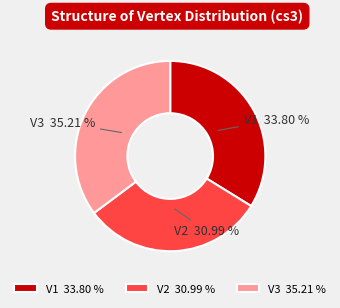

Count the number of slices in the pie.

3